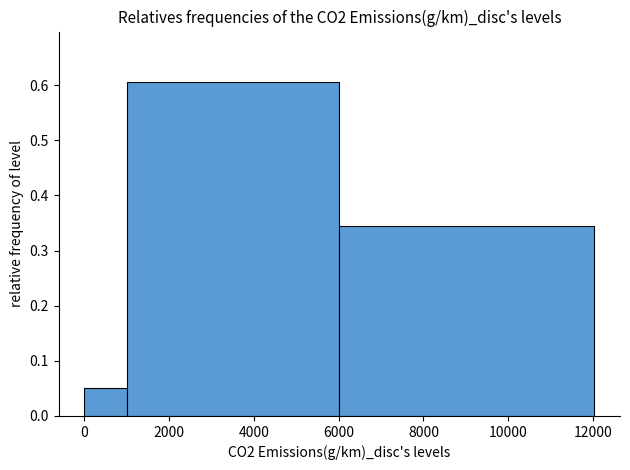

Reading left to right, transcribe this chart: for each bar, give the range it covers on the x-axis and its height. Neither the bar edges nor the heights are printed on the chart, so give them approximately, as read against the axes.

0 to 1000: 0.05
1000 to 6000: 0.61
6000 to 12000: 0.34